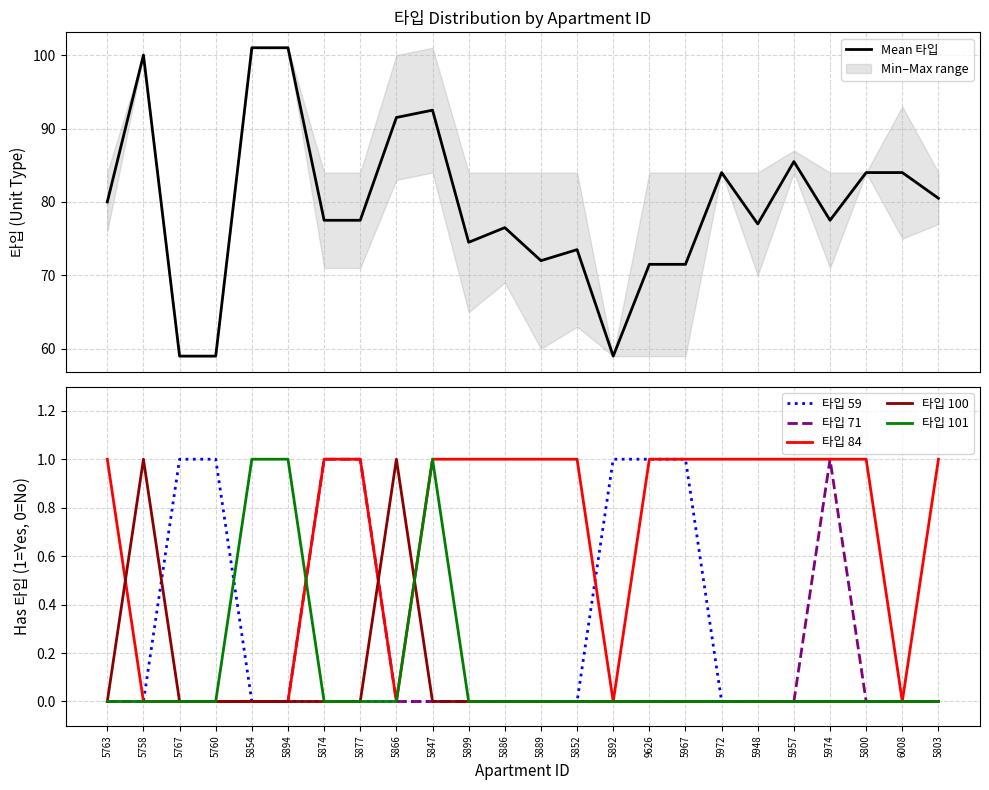

How many data points in Mean 타입 are above 77?

14